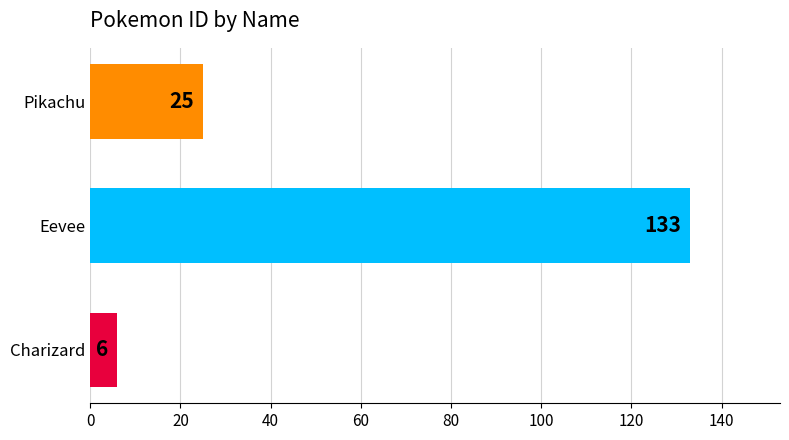

Does the chart contain stacked bars?

No